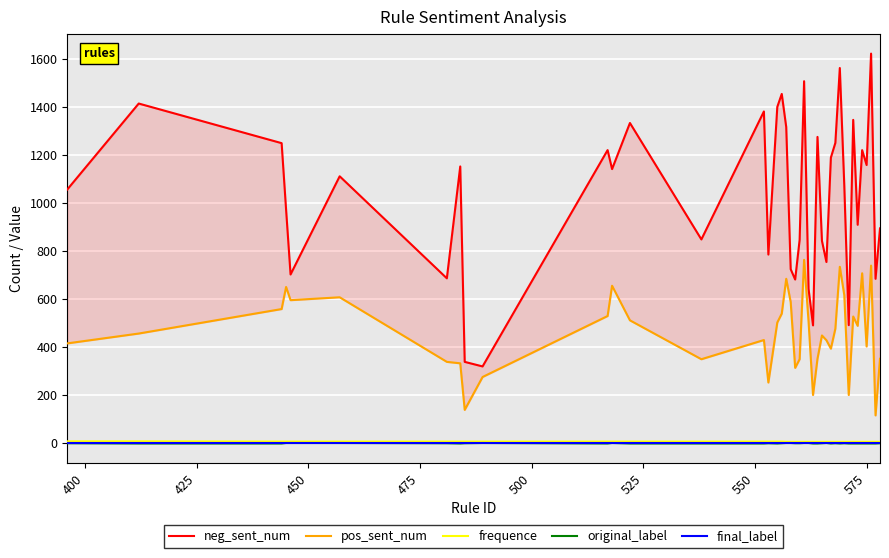

Reading left to right, extract all data points from this chart.

neg_sent_num: 1057	1415	1250	973	703	1112	687	1153	339	320	1221	1142	1334	849	1382	786	1401	1455	1317	725	682	847	1508	643	491	1276	843	755	1190	1251	1563	1075	492	1347	910	1221	1159	1623	685	895
pos_sent_num: 416	457	559	651	596	608	339	333	139	276	530	656	512	350	430	253	503	540	685	588	314	350	764	507	201	352	449	429	394	477	735	617	201	528	489	708	403	740	116	352
frequence: 8	8	7	7	7	7	7	7	7	7	7	7	7	7	7	7	7	7	6	6	6	6	6	6	6	6	6	6	6	6	6	6	6	6	6	6	6	6	6	6
original_label: 0	-1	-1	1	1	1	0	-1	0	1	-1	1	-1	-1	-1	0	-1	0	1	1	0	0	1	1	-1	-1	0	1	-1	0	-1	0	-1	-1	-1	-1	-1	-1	-1	0
final_label: -1	-1	-1	-1	-1	-1	-1	-1	-1	-1	-1	-1	-1	-1	-1	-1	-1	-1	-1	-1	-1	-1	-1	-1	-1	-1	-1	-1	-1	-1	-1	-1	-1	-1	-1	-1	-1	-1	-1	-1